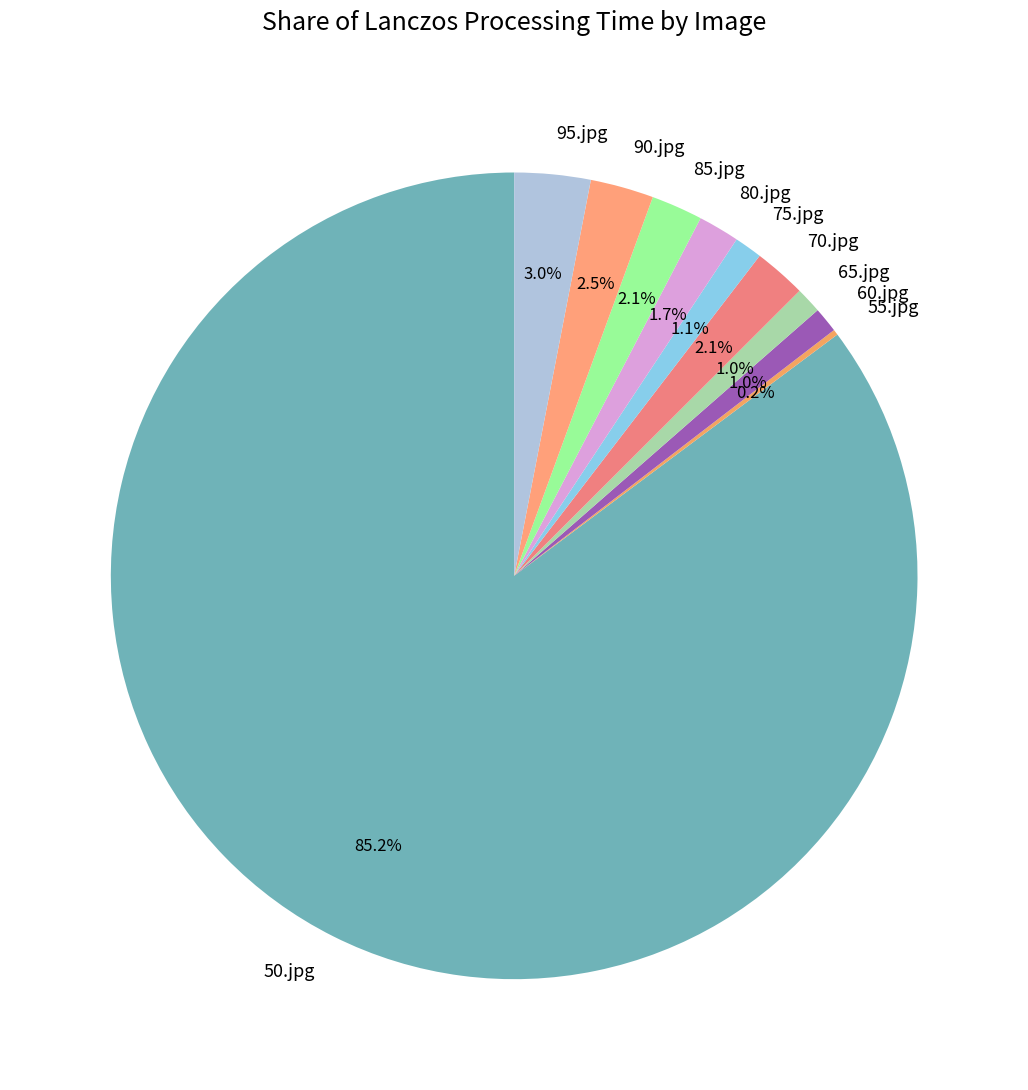

To the nearest percent, what is the difference between the 50.jpg and 80.jpg slice percentages?

84%